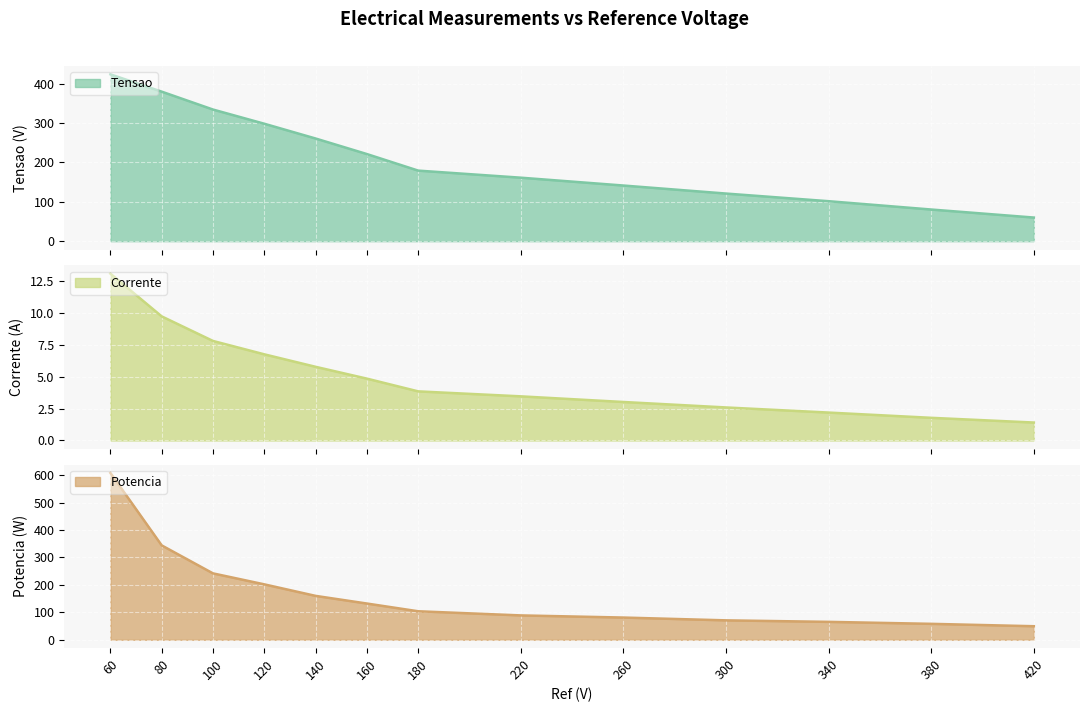

List the series in order of their overall mean, highest first.

Tensao, Potencia, Corrente